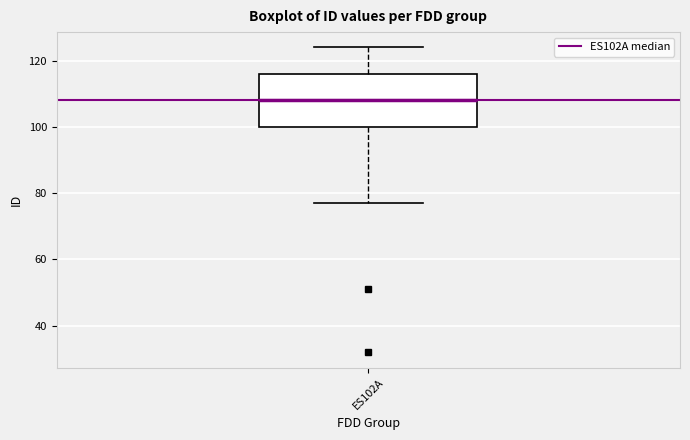

Where is the lower edge of the box for ES102A on the y-axis? The values are not printed on the chart, so give them approximately, as read against the axis.

100